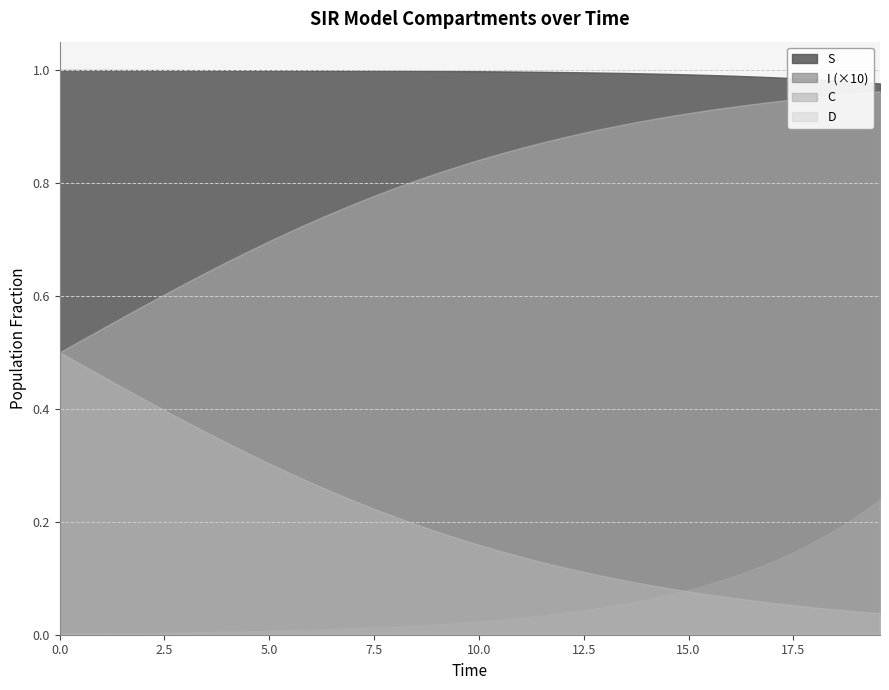

Between 35 and 34, which is larger?

34